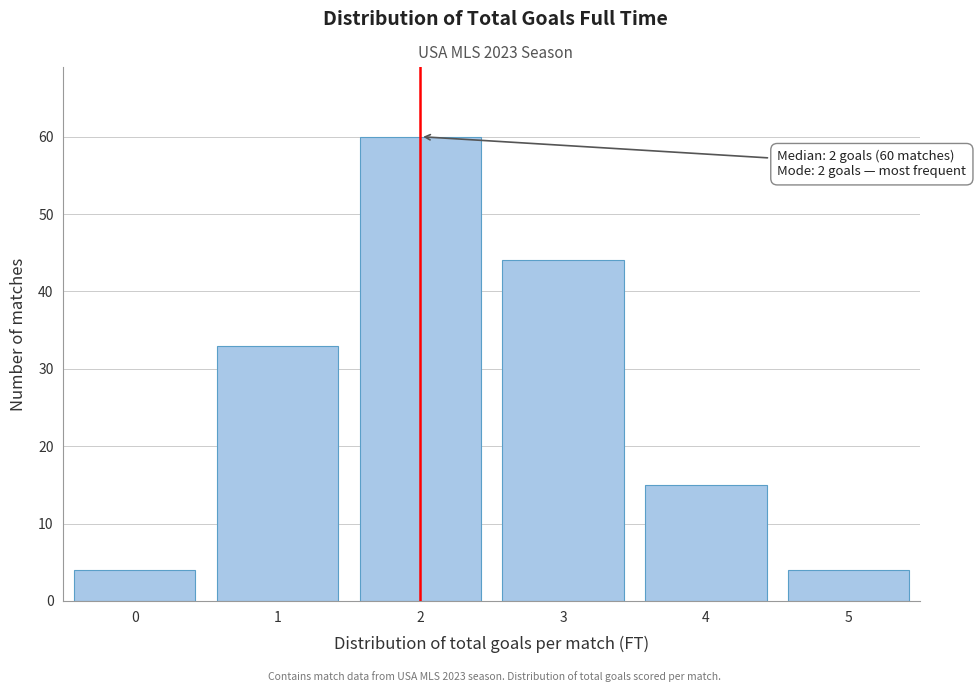

Which range on the x-axis has the tallest bar?

1.5 to 2.5